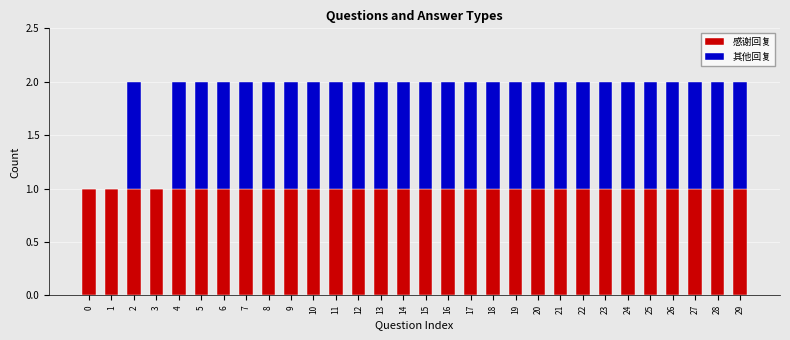

Are the bars grouped side by side (vs. stacked)?

No